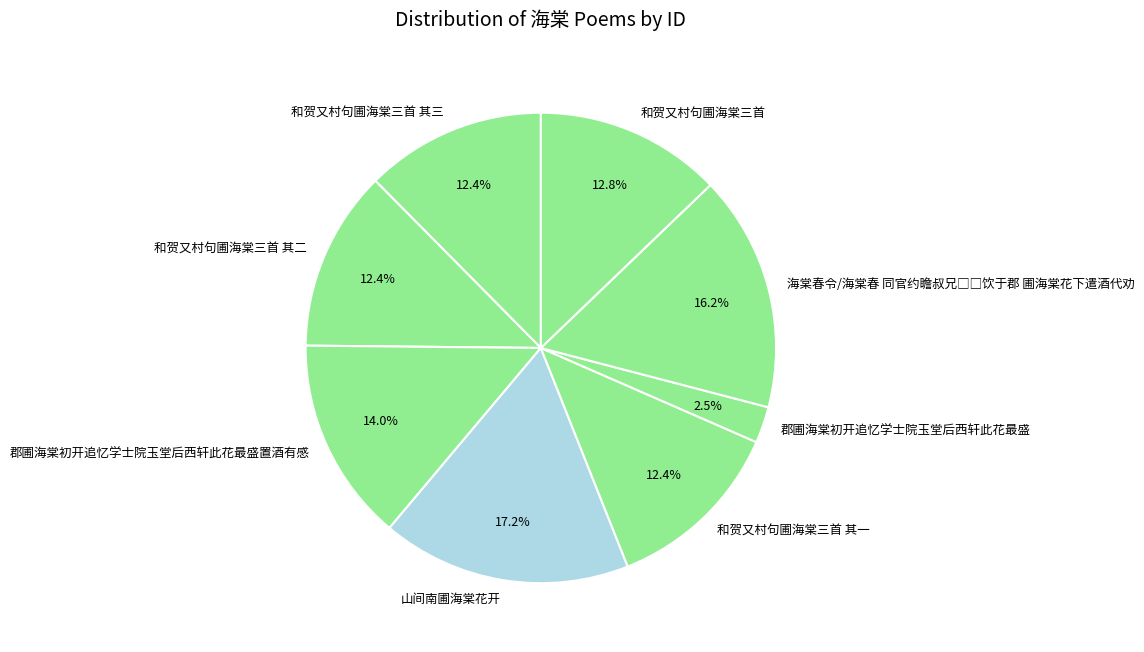

Which slice is the largest?

山间南圃海棠花开